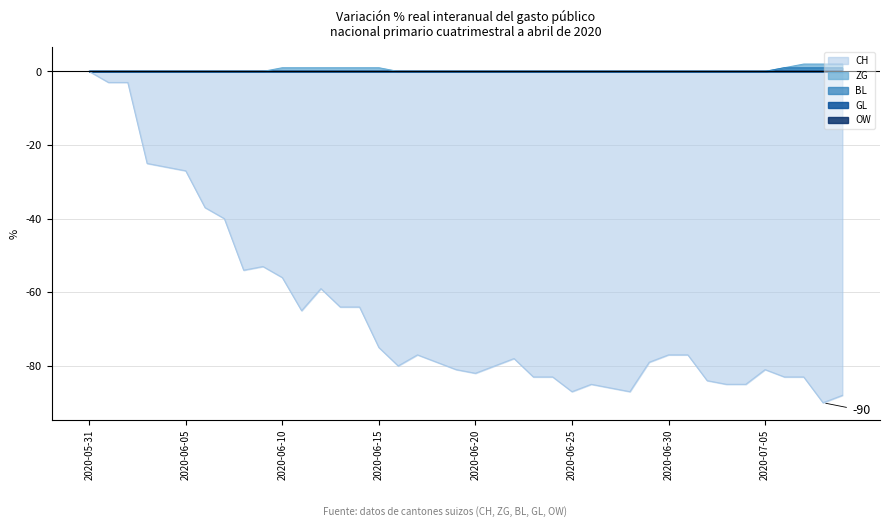

Which has a higher value, 2020-06-06 or 2020-06-18?

2020-06-06